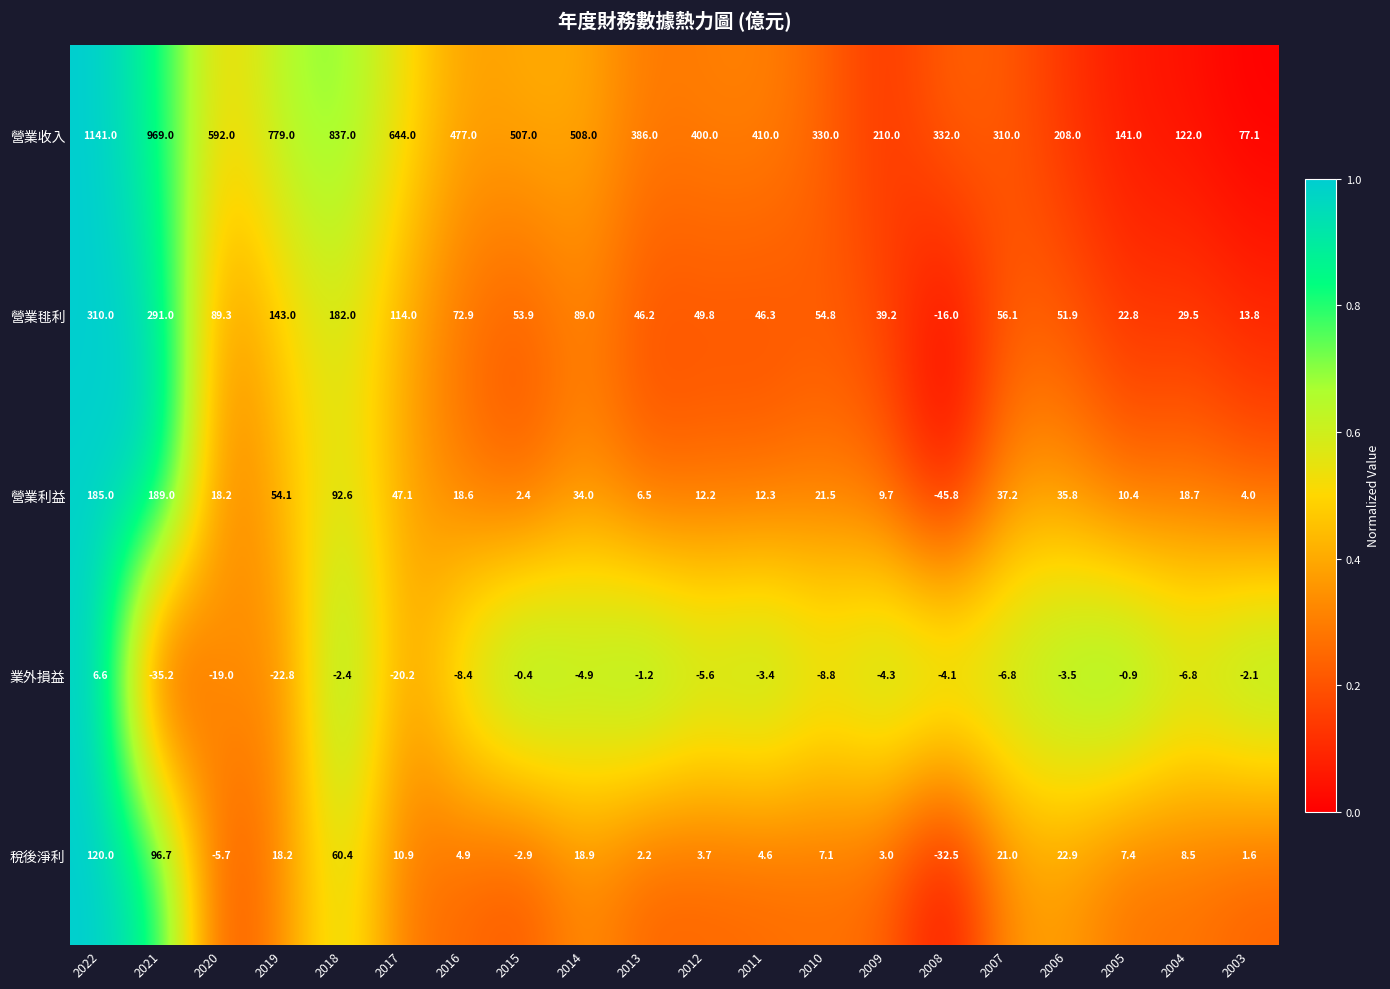

Where does the 營業利益 series first go above 18?

2022